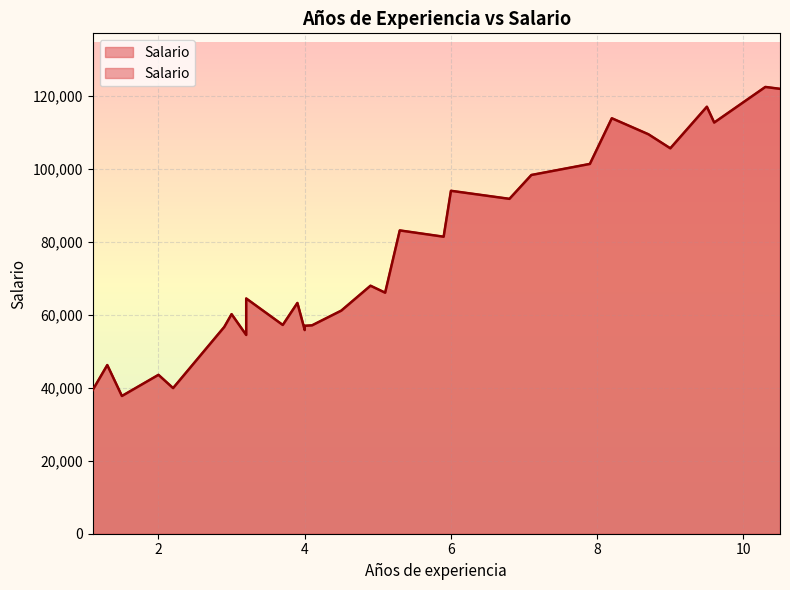

What is the sum of all values?

2280090